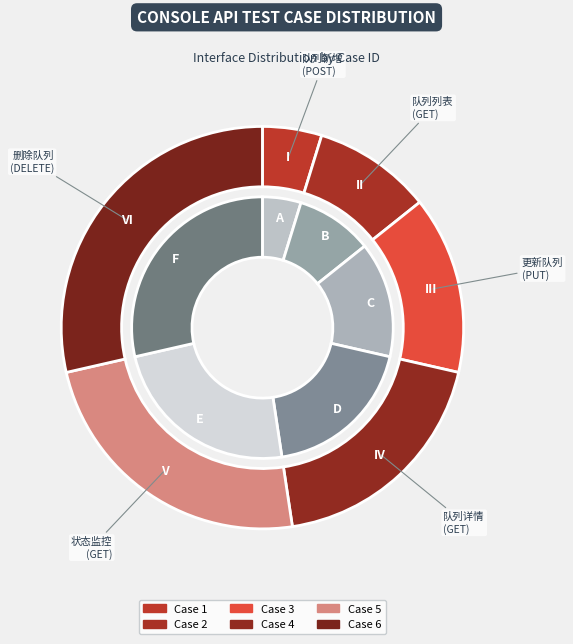

How many segments does this pie chart have?

6